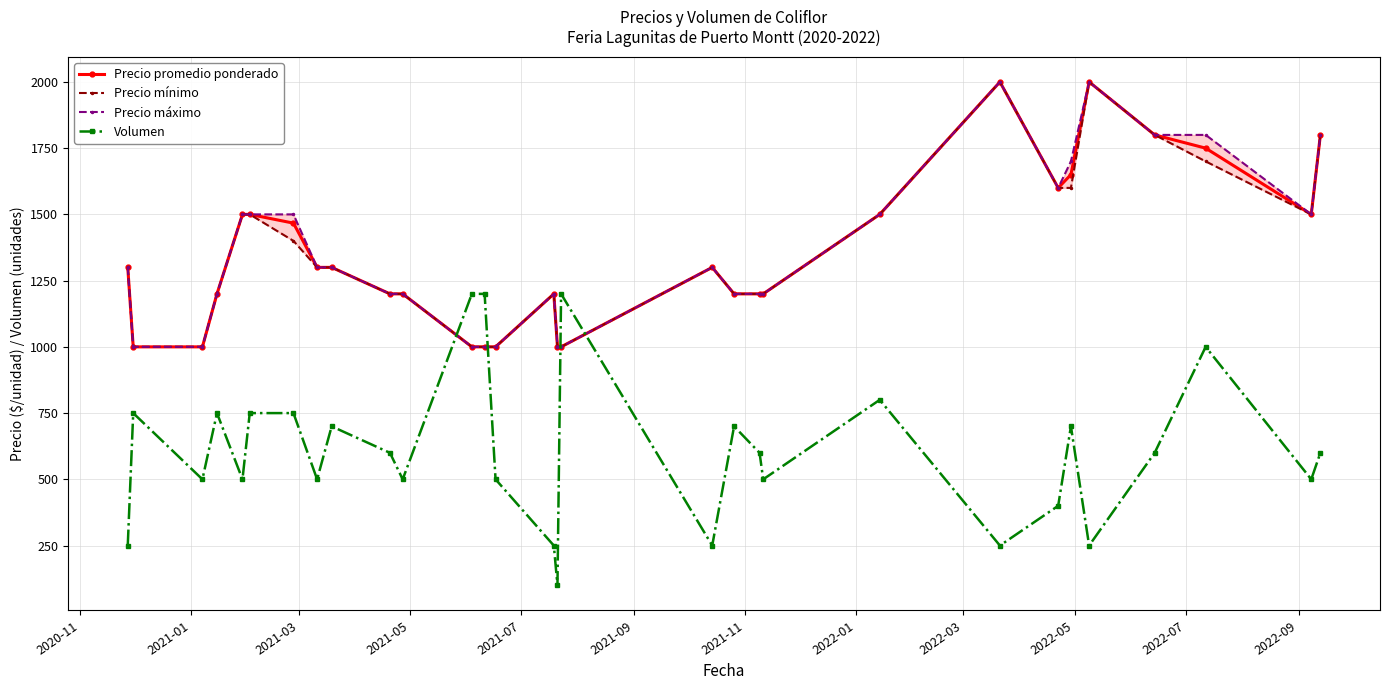

Which series ends up on top after the final intersection of Precio promedio ponderado and Volumen?

Precio promedio ponderado